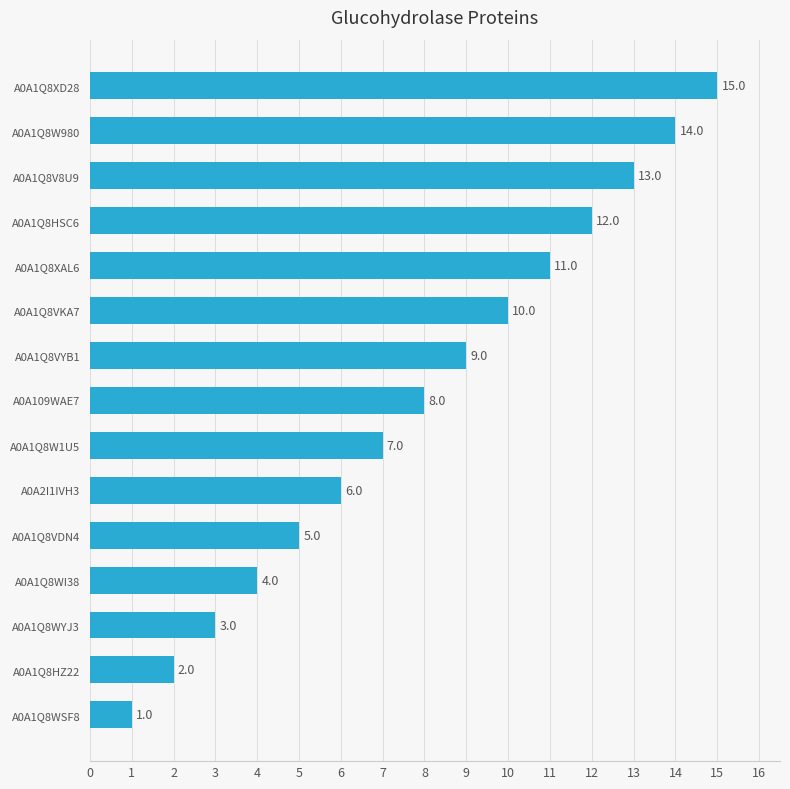

Rank the categories by value from lowest to highest.

A0A1Q8WSF8, A0A1Q8HZ22, A0A1Q8WYJ3, A0A1Q8WI38, A0A1Q8VDN4, A0A2I1IVH3, A0A1Q8W1U5, A0A109WAE7, A0A1Q8VYB1, A0A1Q8VKA7, A0A1Q8XAL6, A0A1Q8HSC6, A0A1Q8V8U9, A0A1Q8W980, A0A1Q8XD28